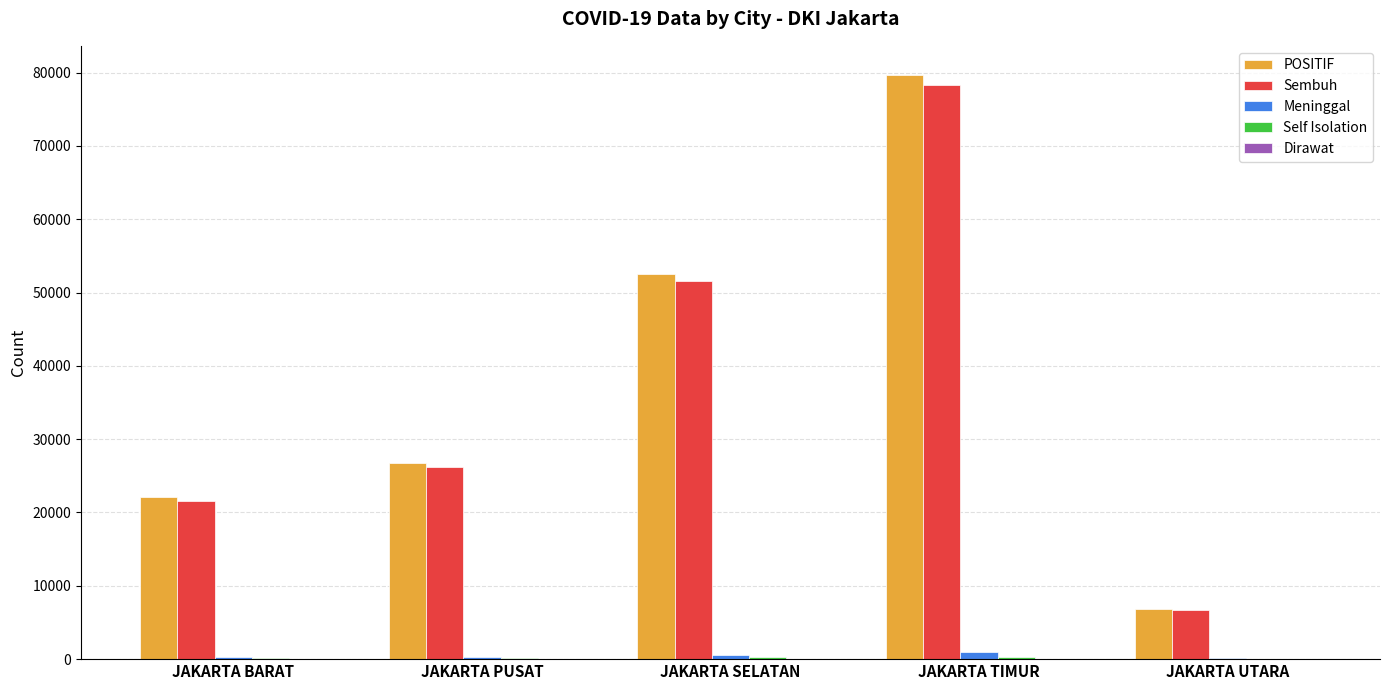

Which series changed the most between JAKARTA PUSAT and JAKARTA UTARA?

POSITIF